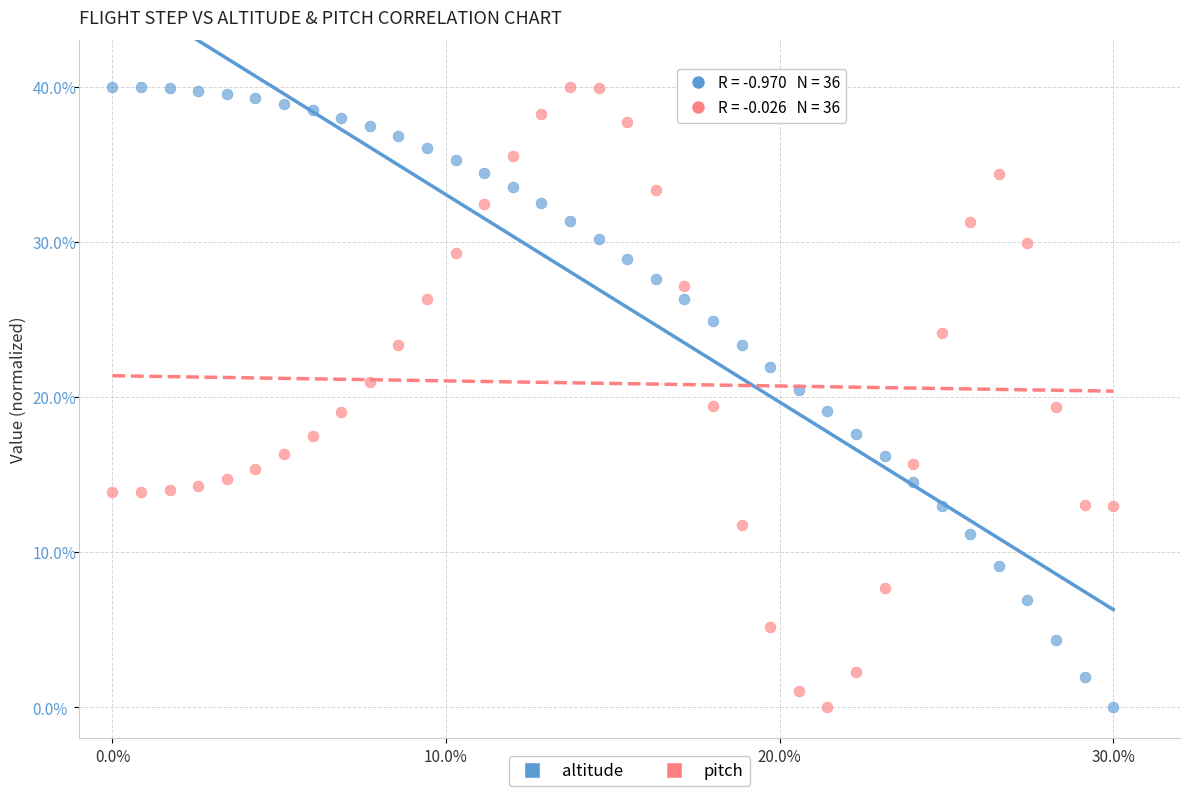

Across all data points, what is the range of X values (max minus min)?

30.0